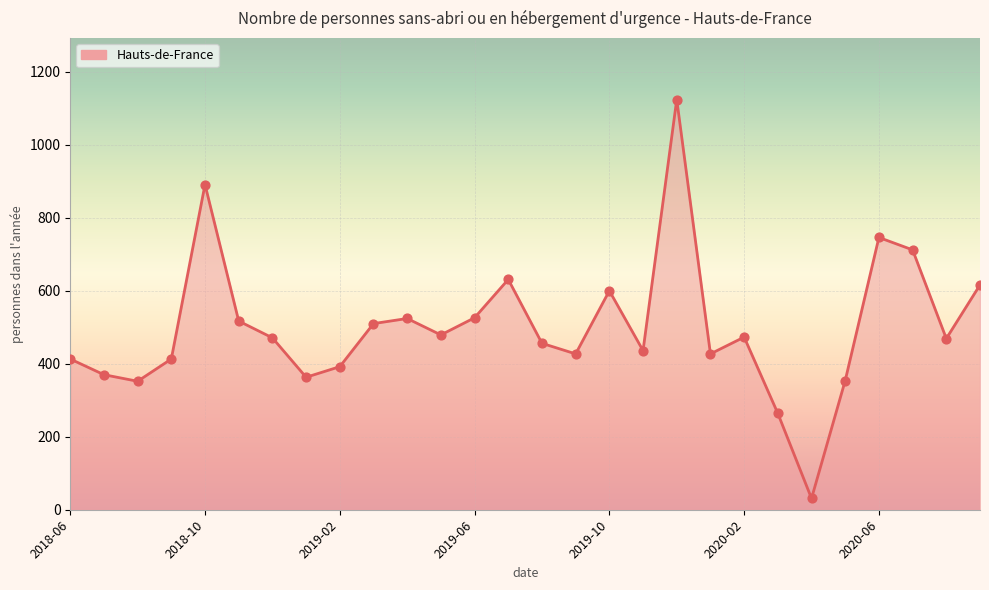

What is the difference between the maximum and minimum values?

1093